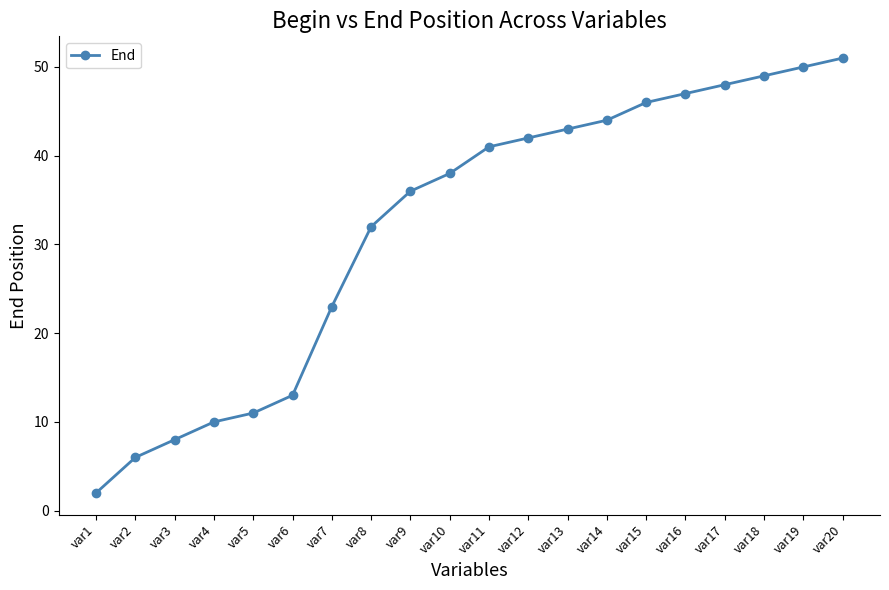

How many data points are less than 41?

10